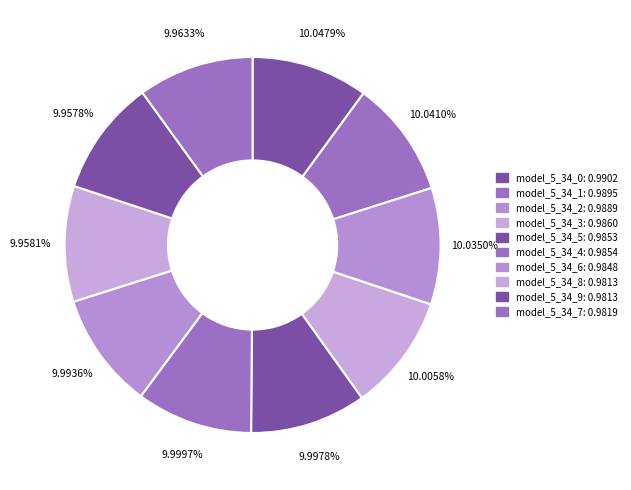

How many slices are in this pie chart?

10